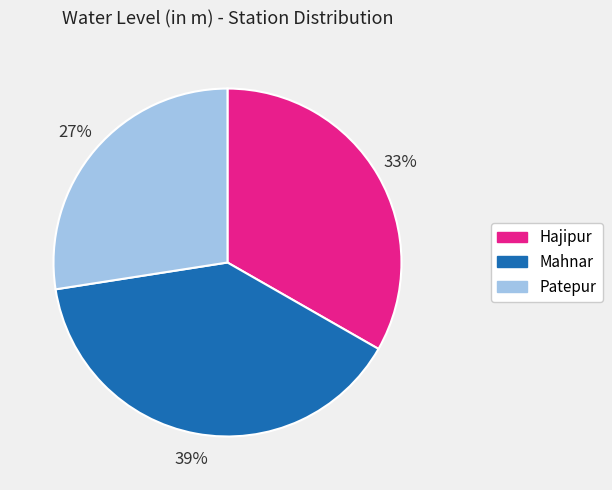

Which slice is the smallest?

Patepur